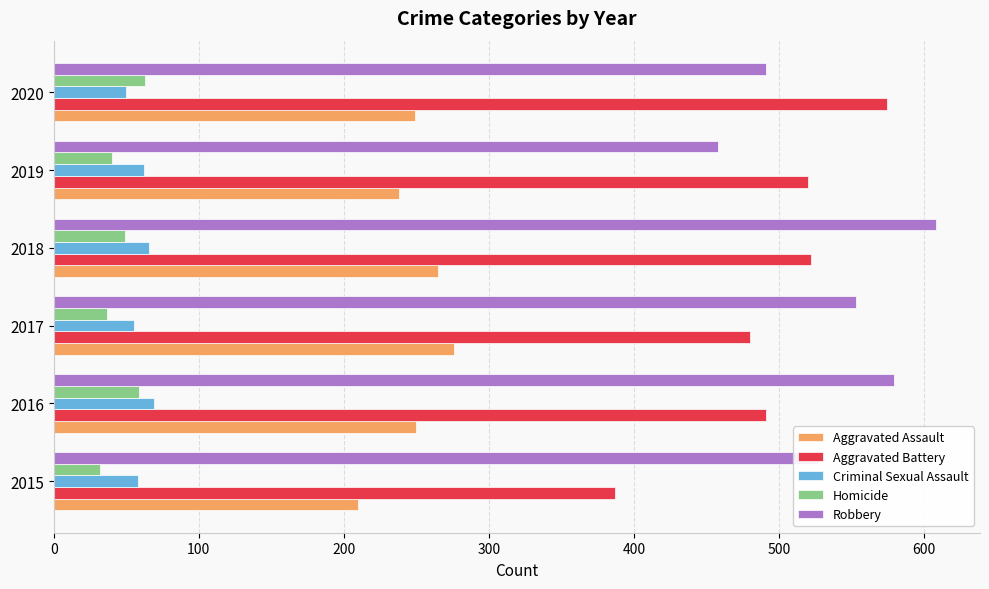

What is the difference between the maximum and minimum values in the Aggravated Battery series?

187